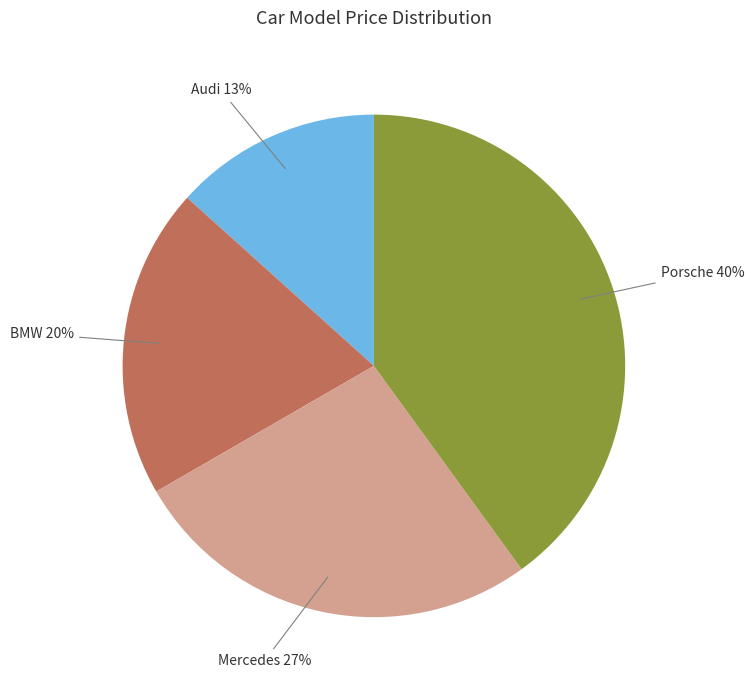

Does any single category account for the majority?

No